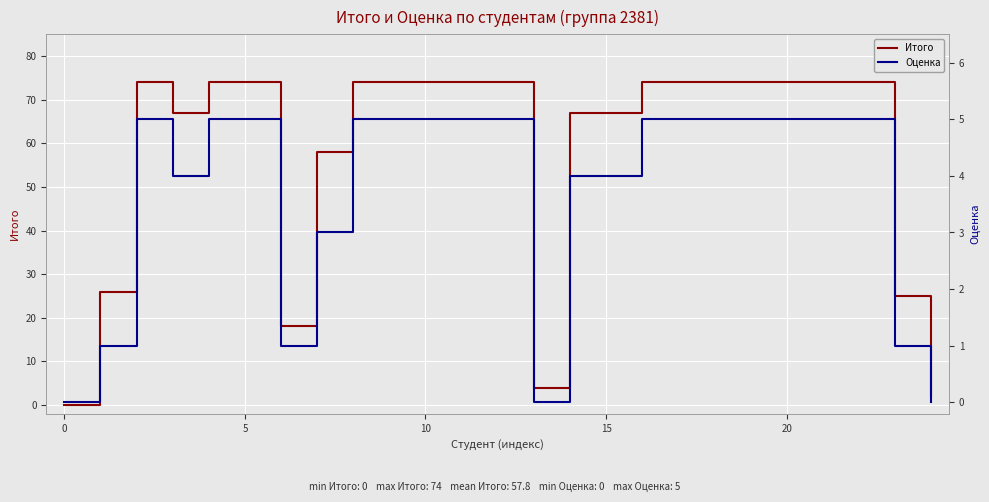

Between 14 and 16, which series saw the biggest shift?

Итого